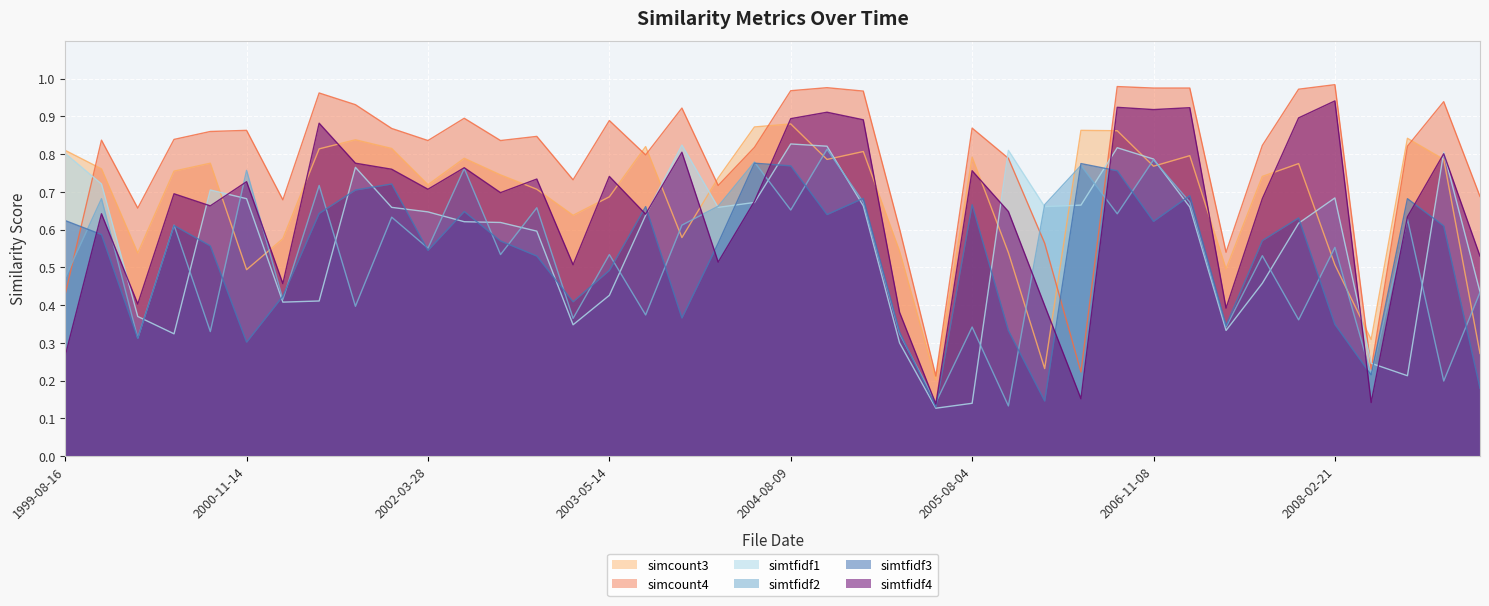

Which category has the highest value in the simtfidf1 series?

2004-08-09